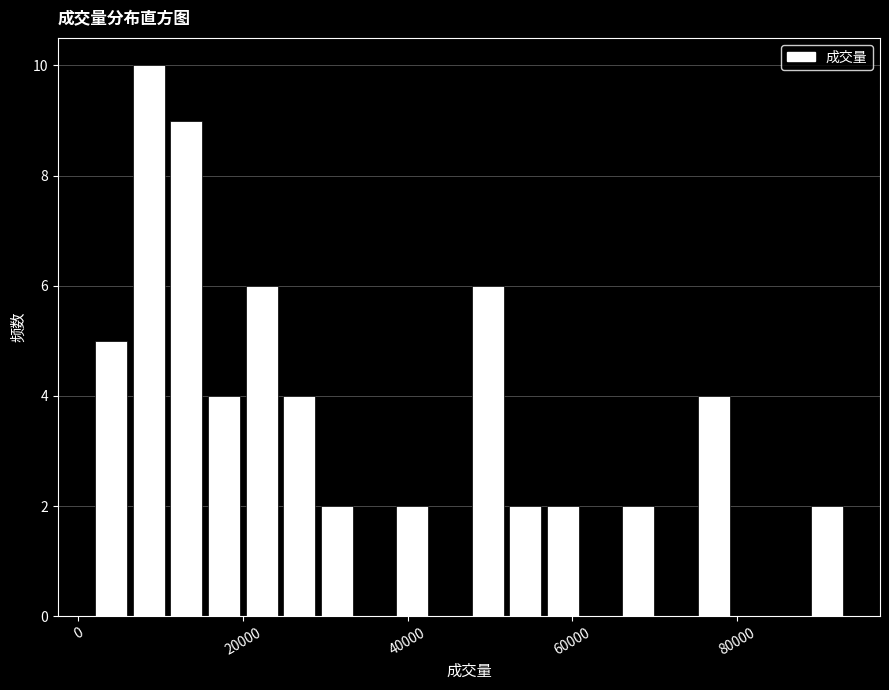

Read against the x-axis, roughly where is the centre of the tallest bar?

8000